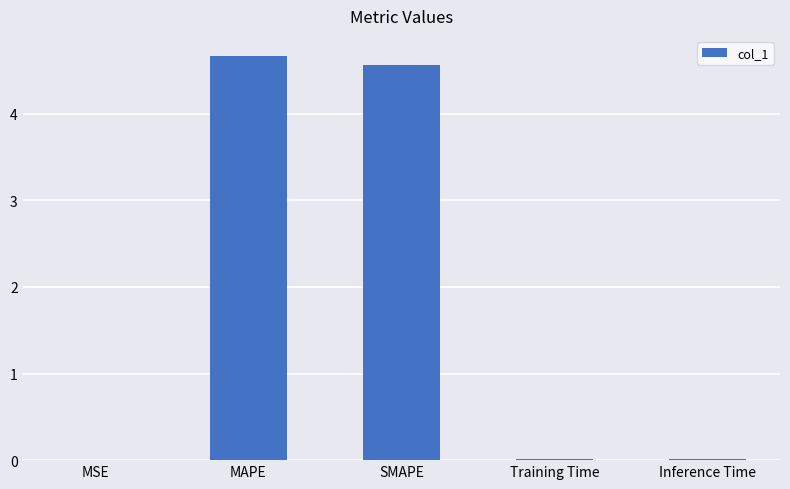

What is the greatest value displayed?

4.7